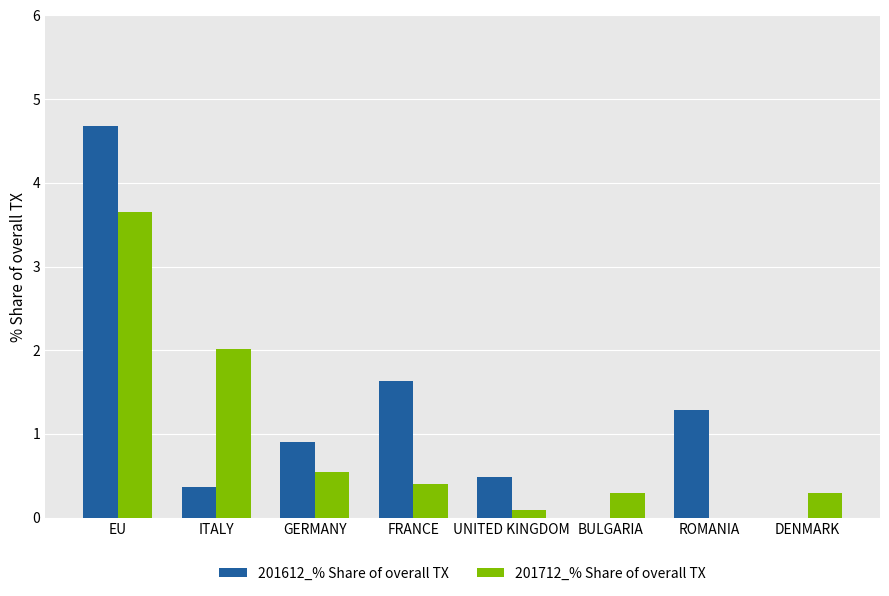

What are all the series names shown in the legend?

201612_% Share of overall TX, 201712_% Share of overall TX